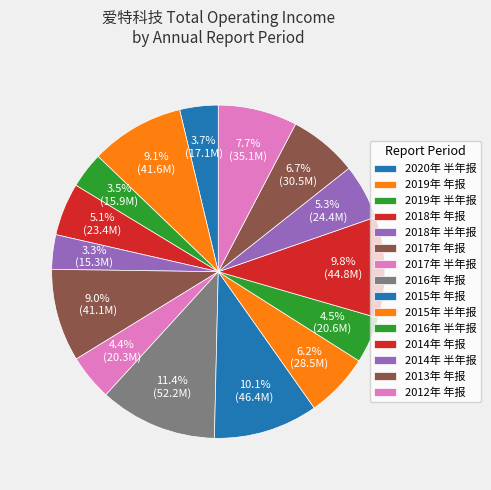

Count the number of slices in the pie.

15